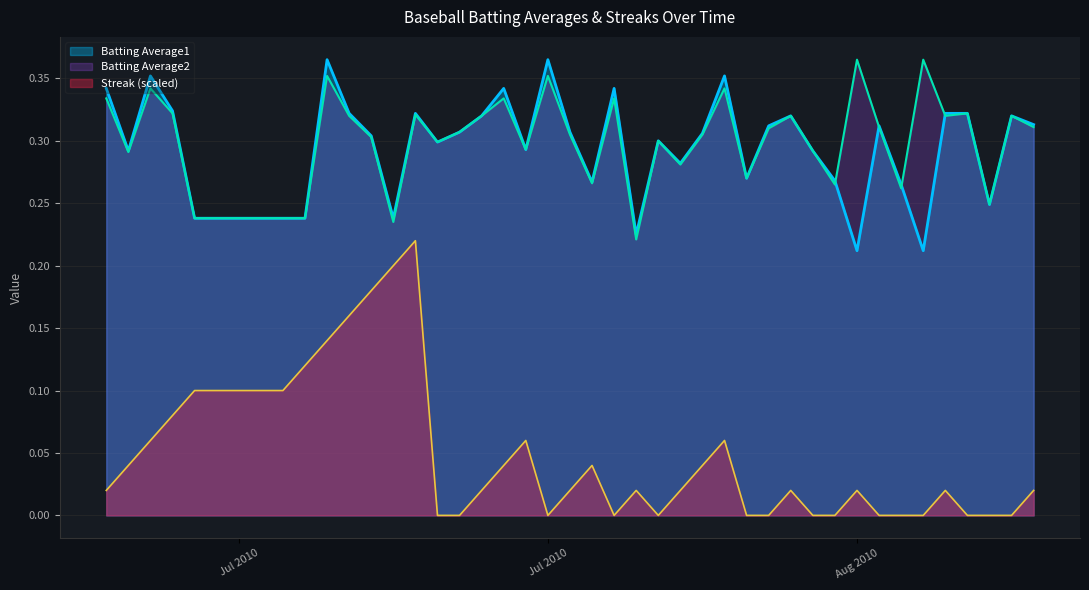

Where is the first local maximum for Batting Average1?

2010-07-09